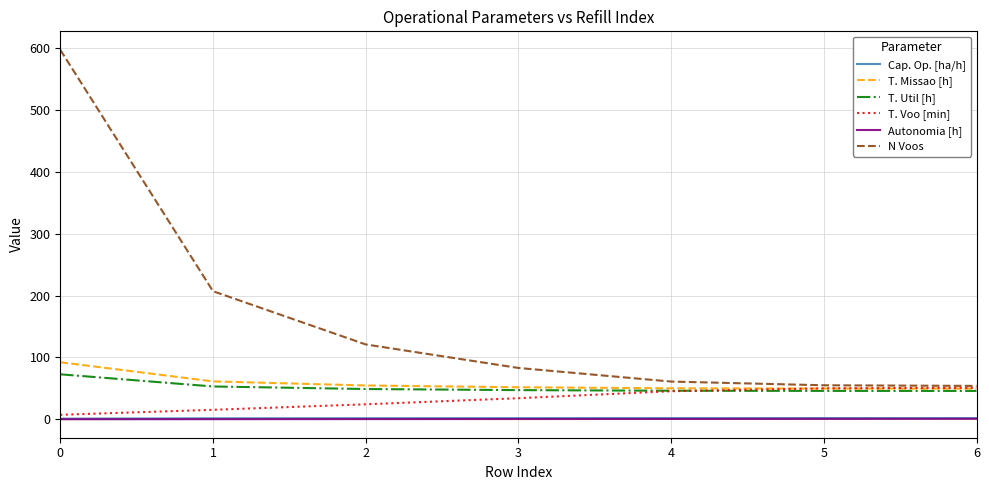

What is the difference between the maximum and minimum values in the Autonomia [h] series?

0.7